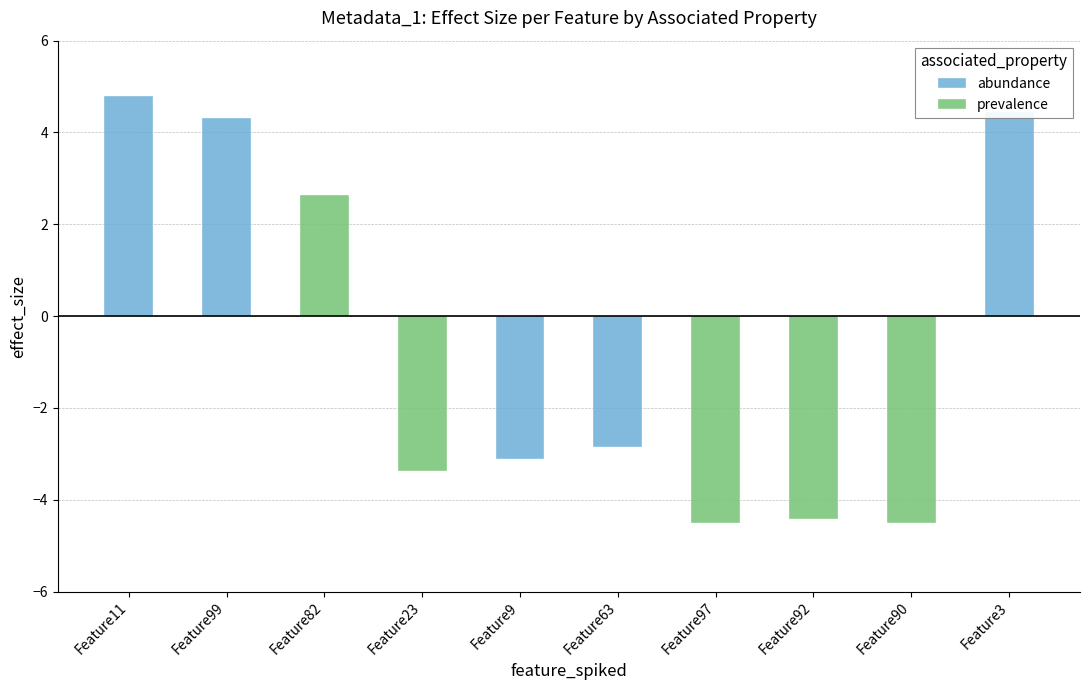

What is the approximate value of prevalence at 4?

-4.5